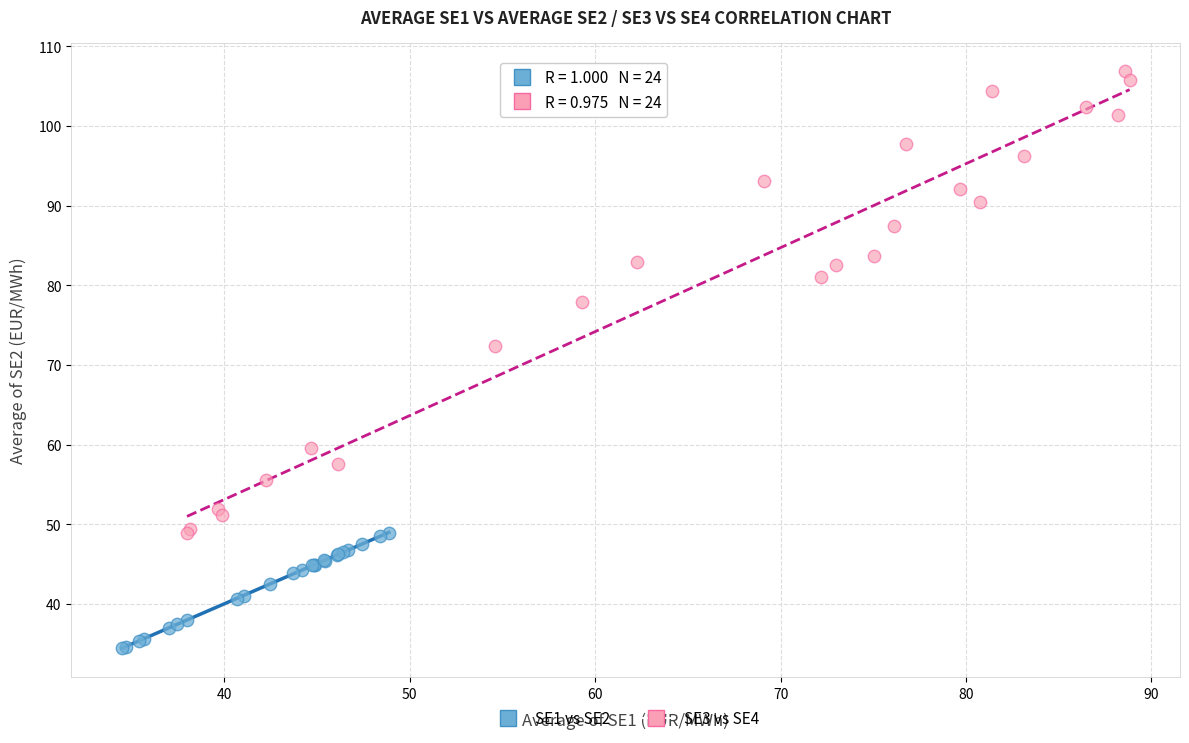

Which series contains the lowest Y value?

SE1 vs SE2